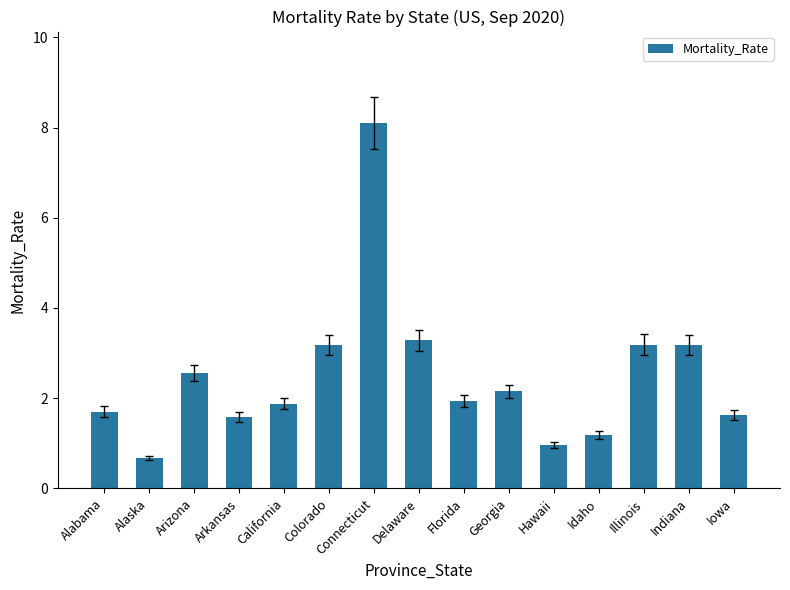

What is the ratio of the value at Connecticut to the value at Delaware?

2.5